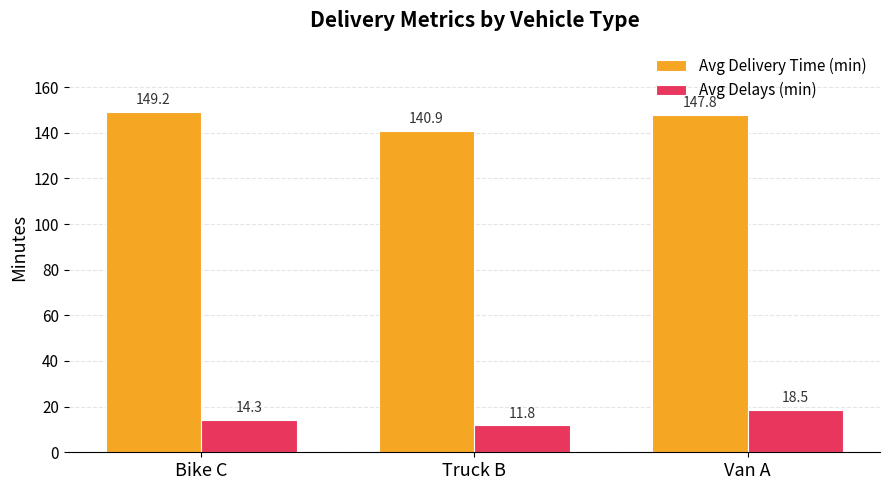

Is it true that Avg Delays (min) equals 11.8 at Truck B?

True